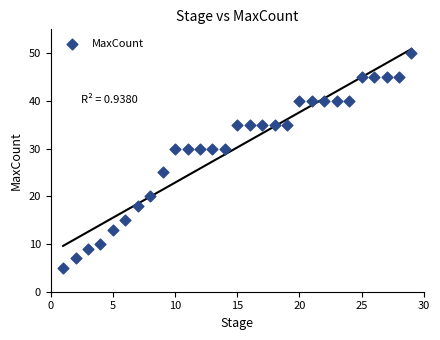

What is the range of Y values (max minus min)?

45